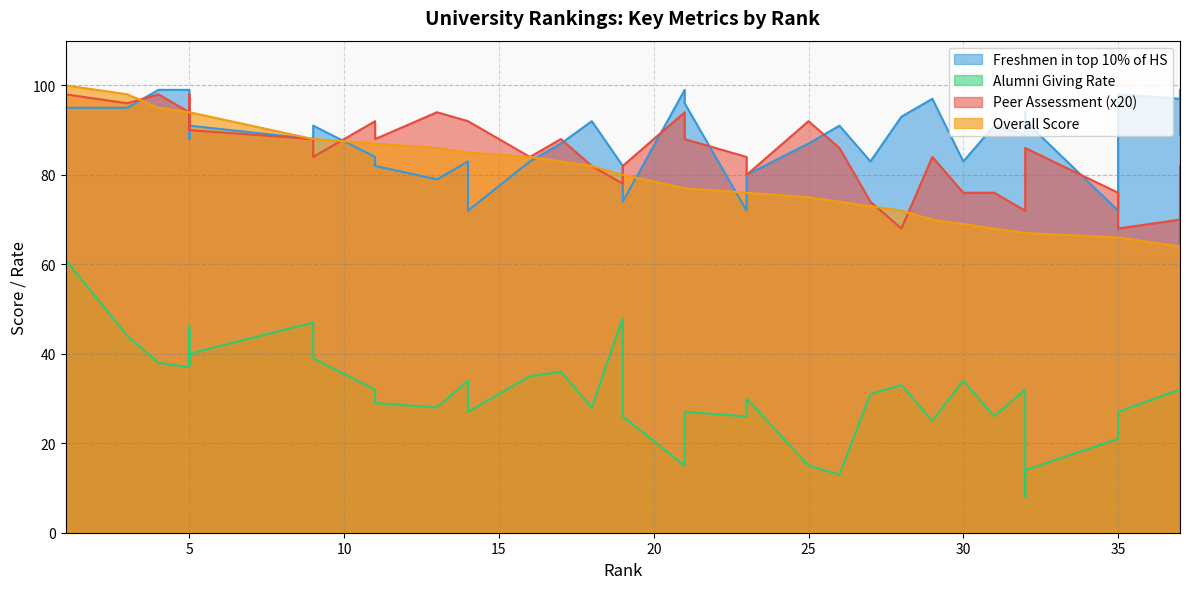

The value of Overall Score at 18 is 82. True or false?

True